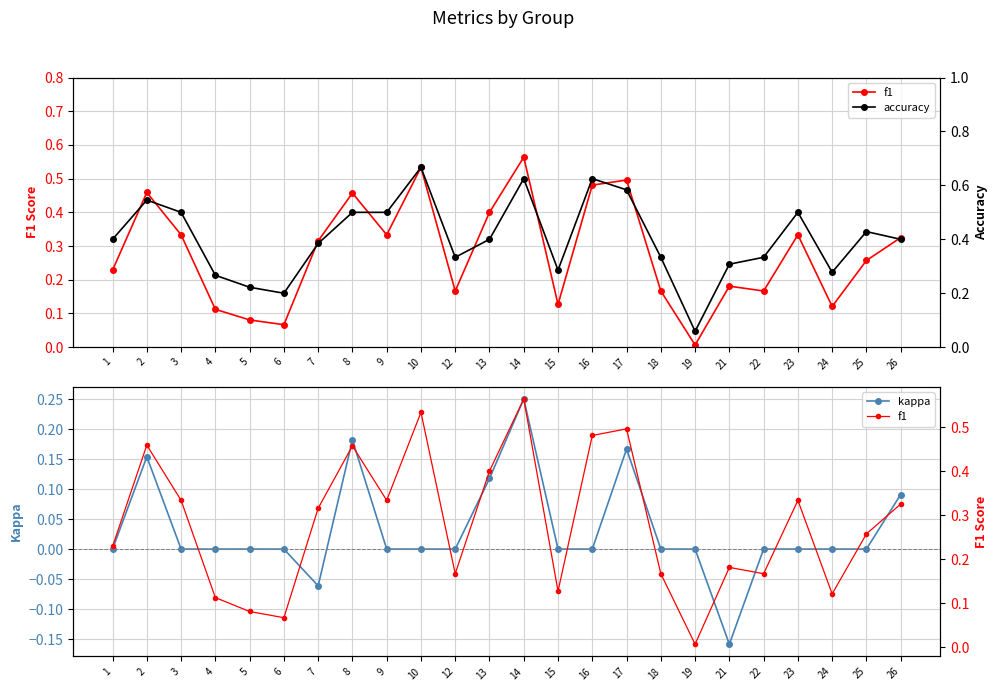

At which label is f1 closest to 0?

19